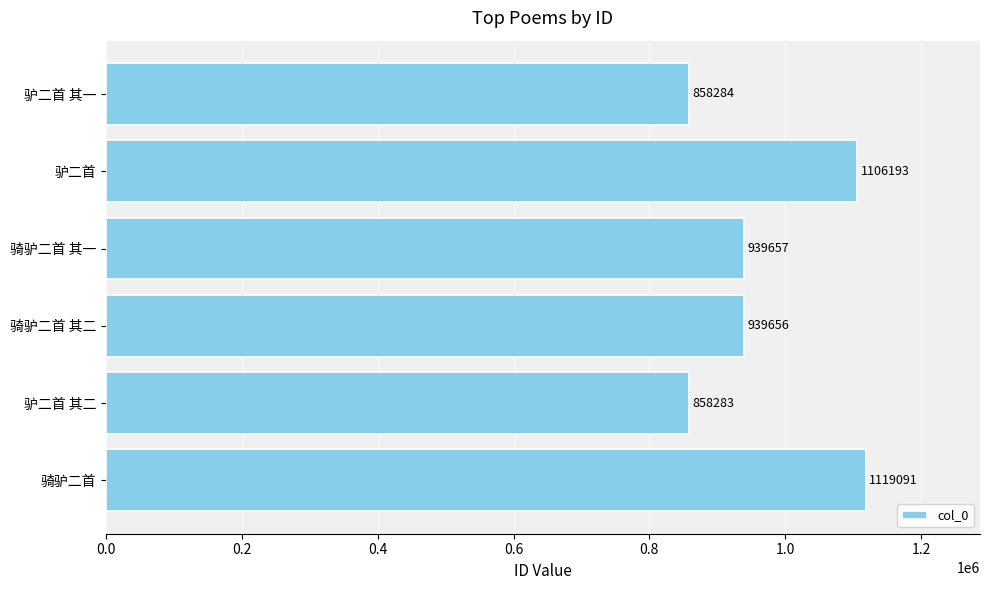

At which label is the value closest to 988687?

骑驴二首 其一